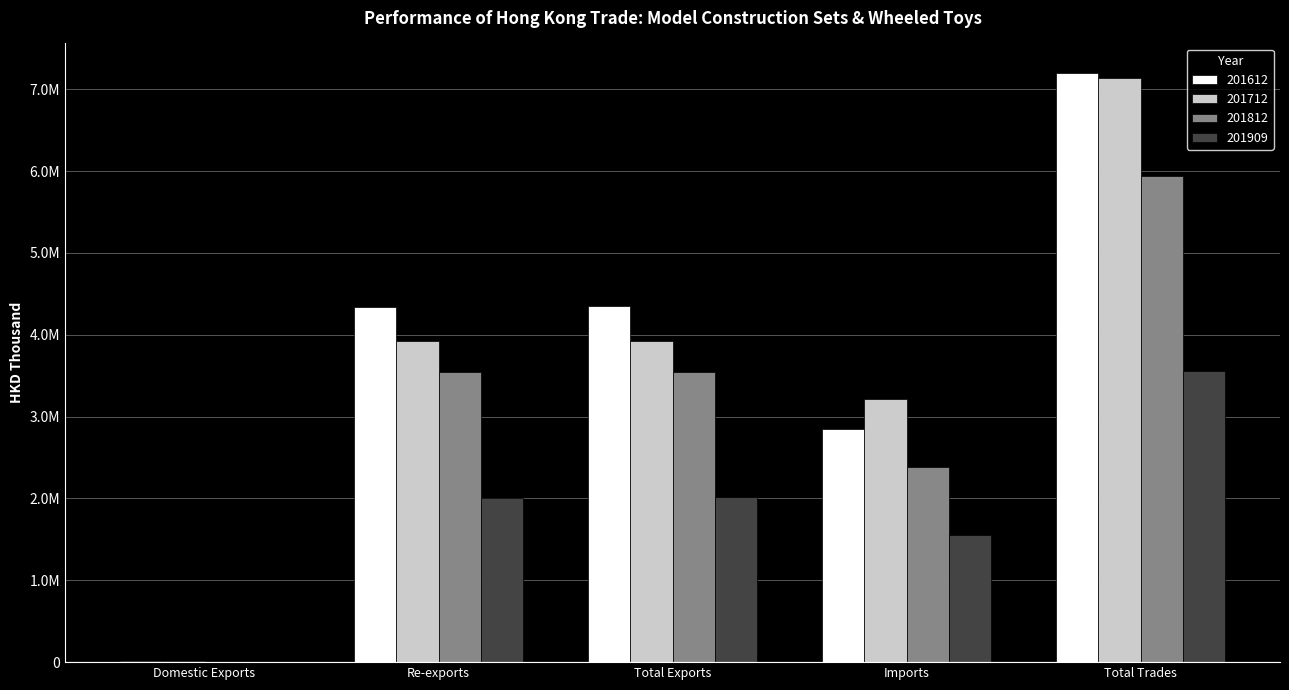

At which category does the chart reach its minimum across all series?

Domestic Exports